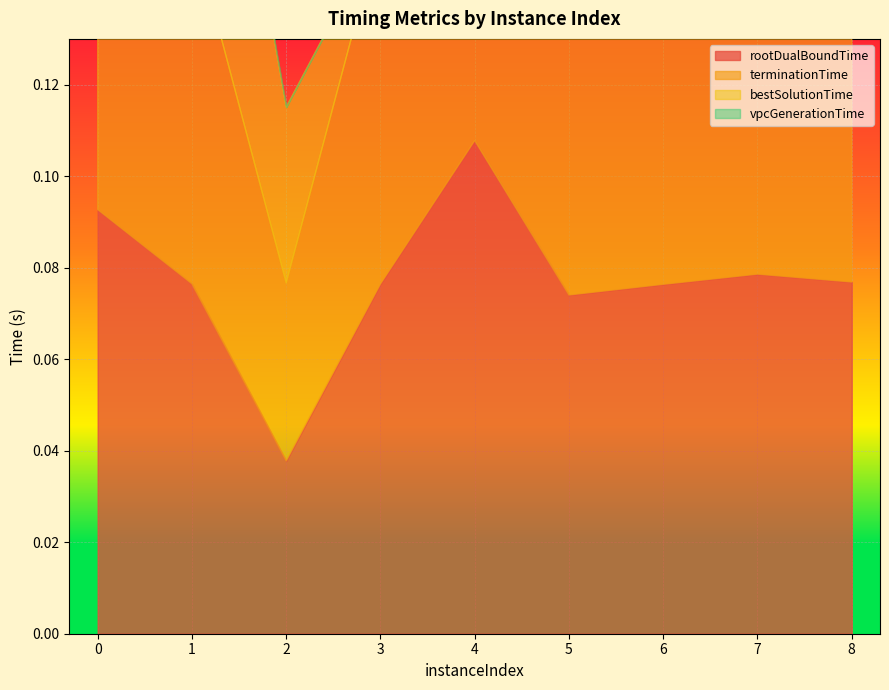

At which label is rootDualBoundTime closest to 0?

2